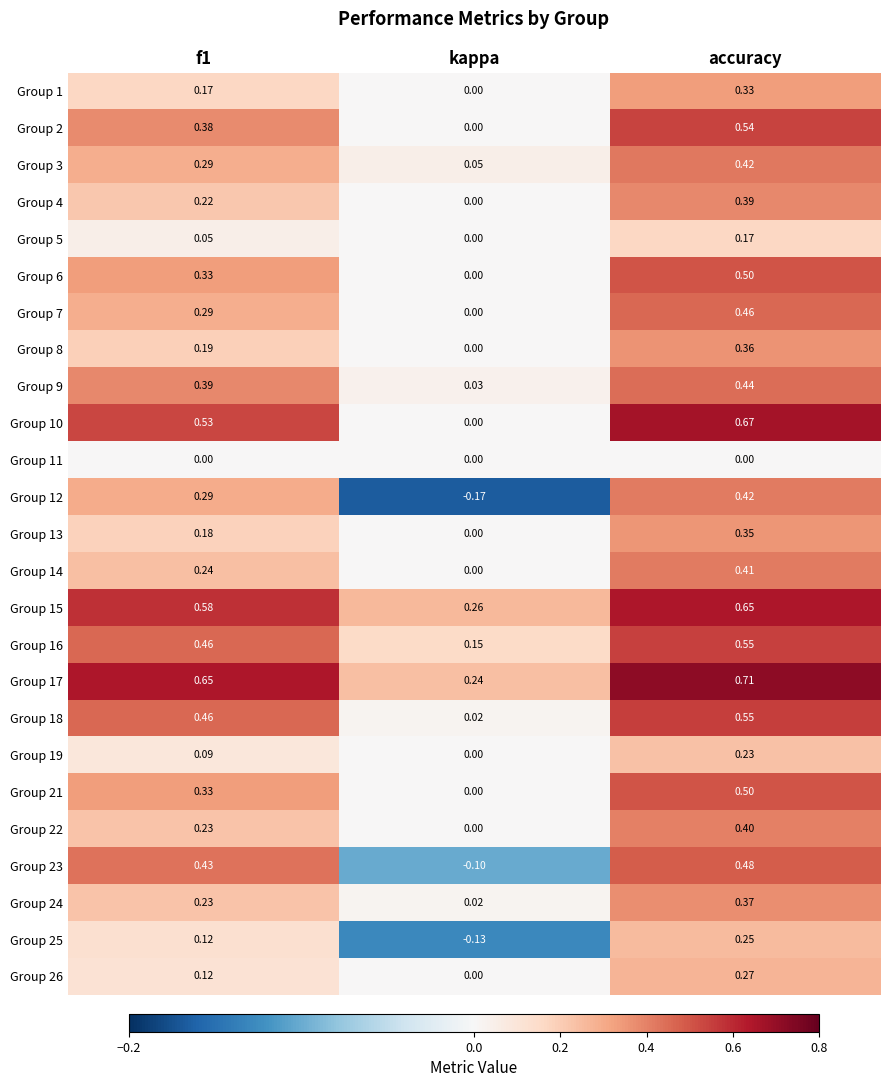

At which category is the sum across all series the highest?

accuracy